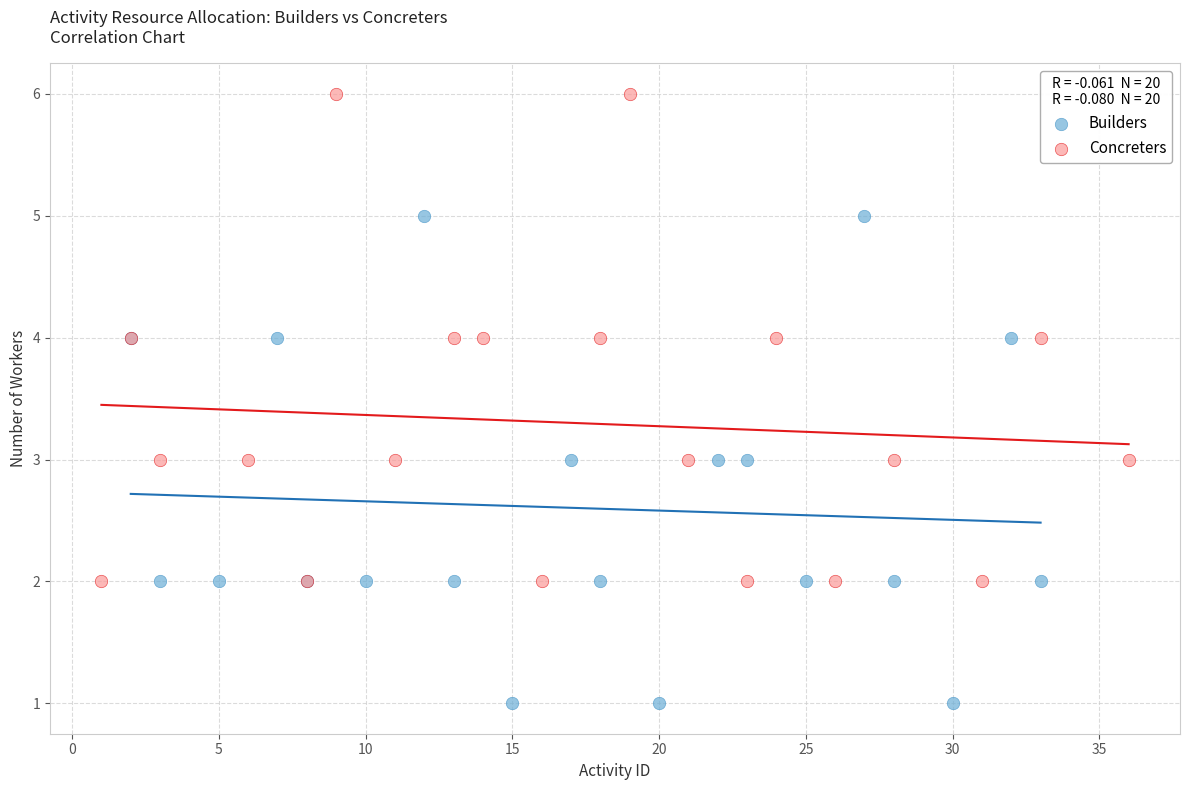

Which series reaches the minimum Y coordinate?

Builders